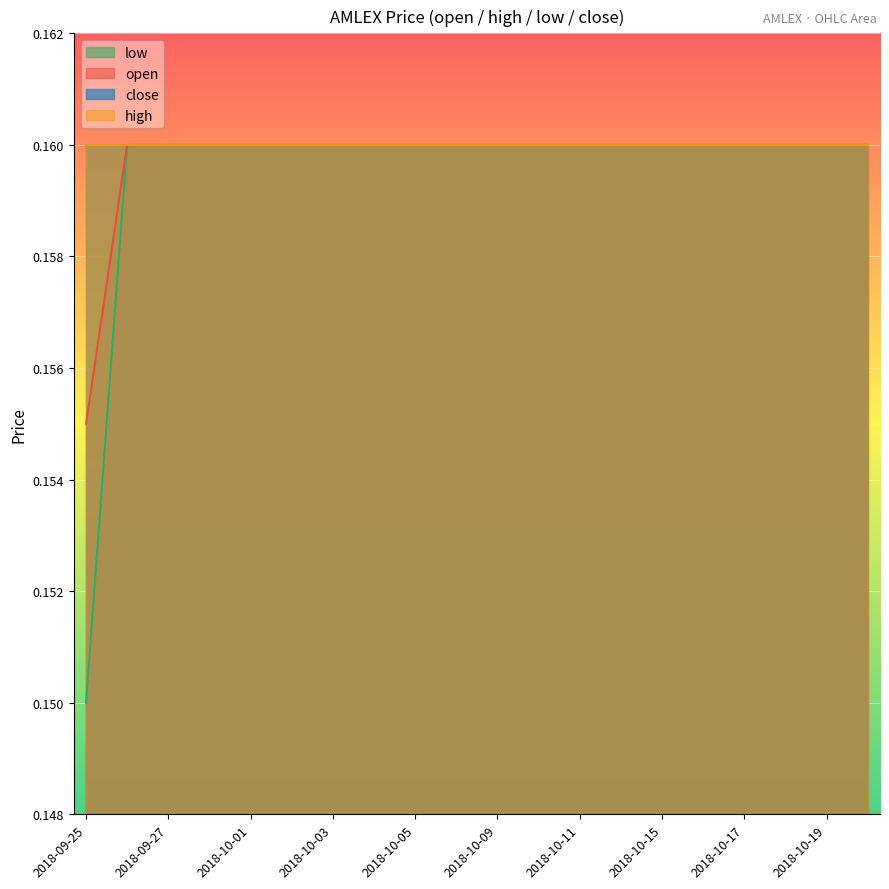

How many open values are between 0 and 1?

20